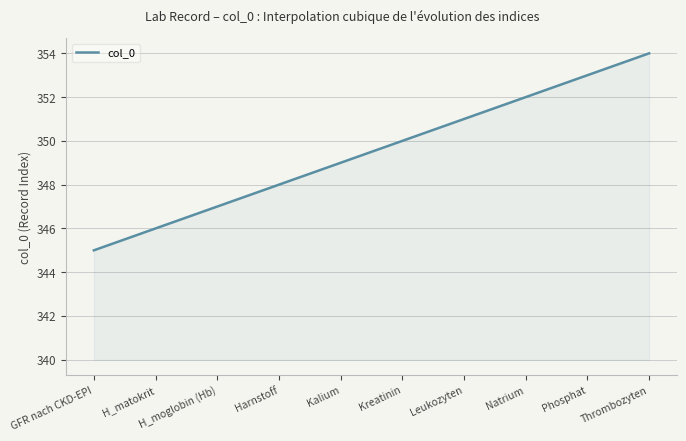

What is the smallest value displayed?

345.0